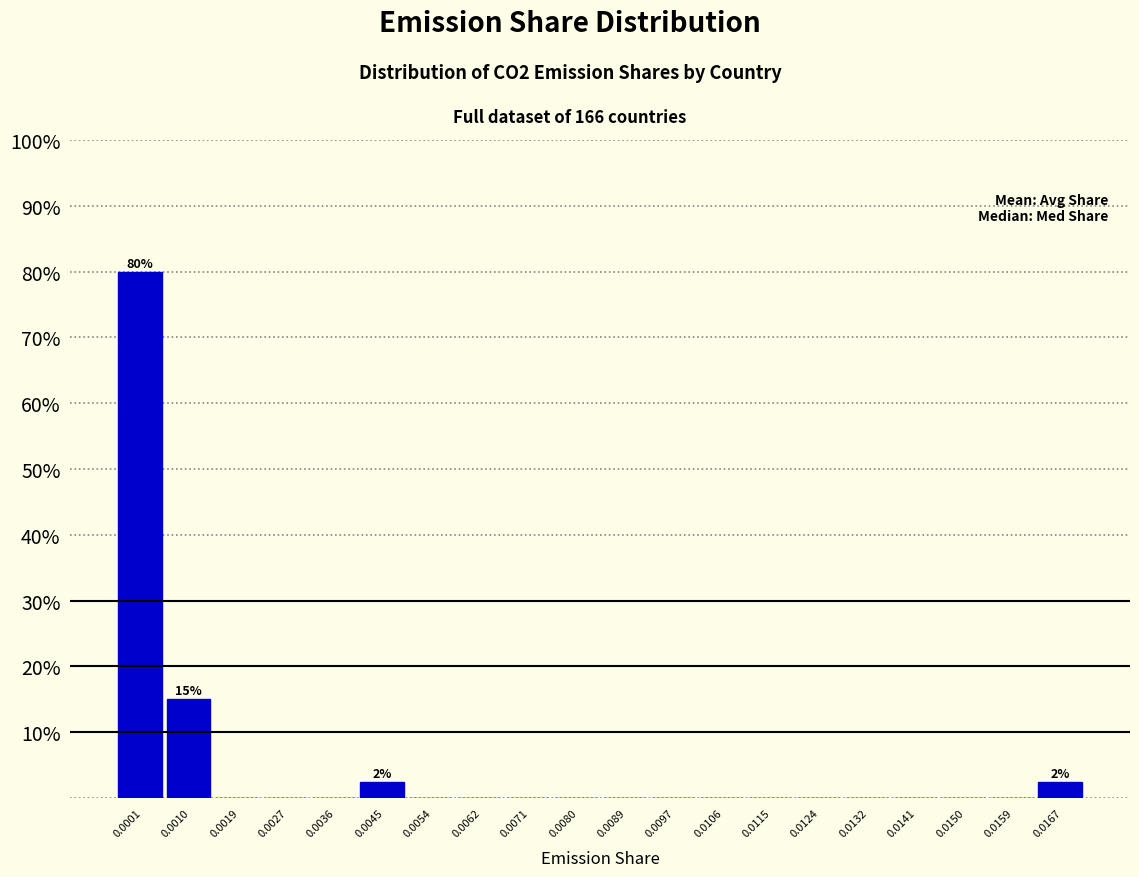

Reading left to right, transcribe all the data shown in this chart.

0.0001=80.0	0.0010=15.0	0.0019=0.0	0.0027=0.0	0.0036=0.0	0.0045=2.5	0.0054=0.0	0.0062=0.0	0.0071=0.0	0.0080=0.0	0.0089=0.0	0.0097=0.0	0.0106=0.0	0.0115=0.0	0.0124=0.0	0.0132=0.0	0.0141=0.0	0.0150=0.0	0.0159=0.0	0.0167=2.5